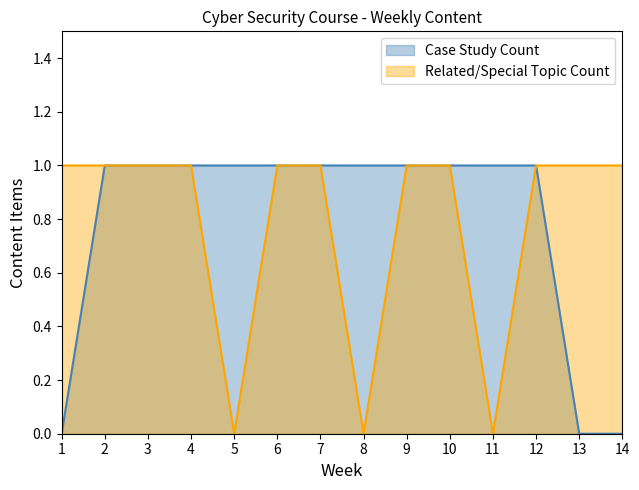

True or false: Related/Special Topic Count and Case Study Count intersect in this chart.

False